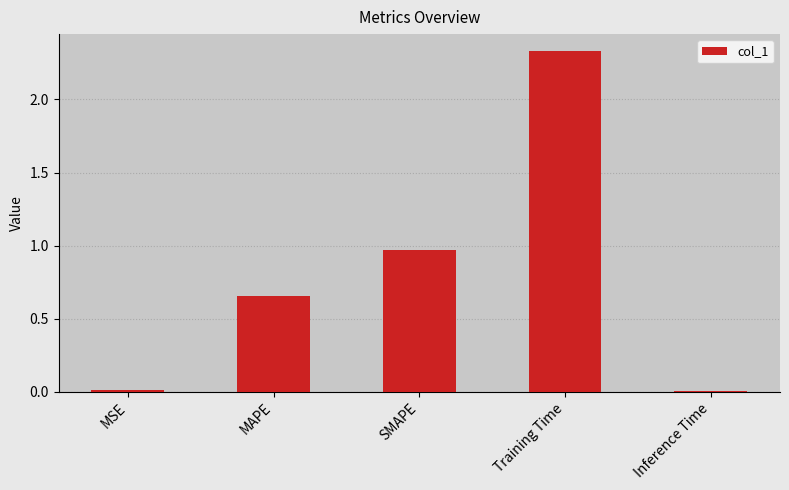

At which label is the value closest to 1?

SMAPE